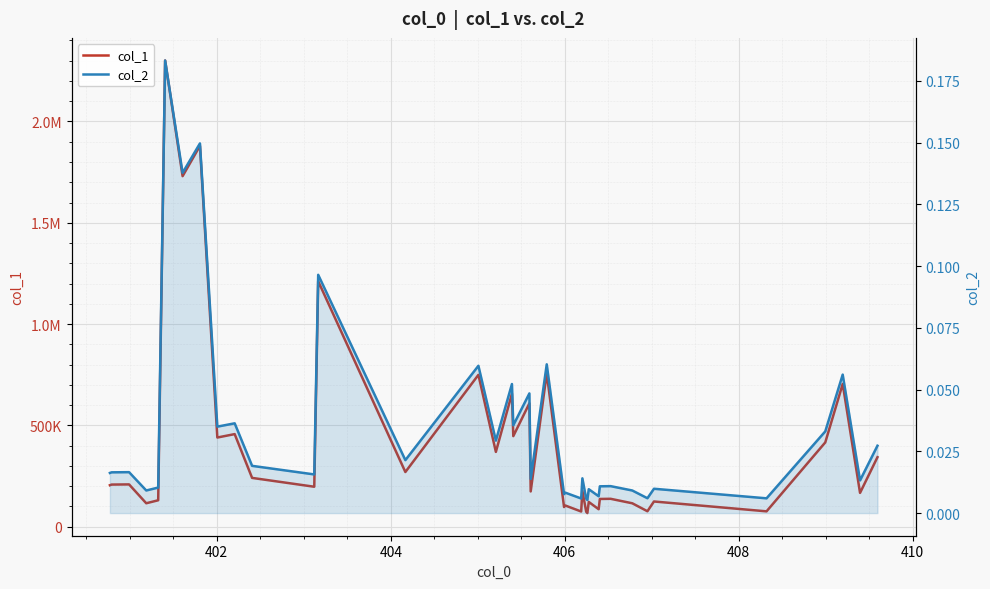

Reading left to right, what are all the values shown in this chart?

col_1: 204130.1	207268.0	208105.9	115018.4	129729.7	2301055.6	1729979.5	1879705.0	439560.6	456449.5	240211.5	196580.8	1211480.3	269278.6	749038.3	368619.9	656234.6	446473.6	608441.5	173377.9	756450.9	96294.4	104176.4	74256.3	176800.4	73133.5	66468.5	121492.8	85564.2	136186.4	137056.4	114911.5	75574.7	123749.6	75100.1	415495.5	704091.0	166146.0	342504.7
col_2: 0.0	0.0	0.0	0.0	0.0	0.2	0.1	0.1	0.0	0.0	0.0	0.0	0.1	0.0	0.1	0.0	0.1	0.0	0.0	0.0	0.1	0.0	0.0	0.0	0.0	0.0	0.0	0.0	0.0	0.0	0.0	0.0	0.0	0.0	0.0	0.0	0.1	0.0	0.0